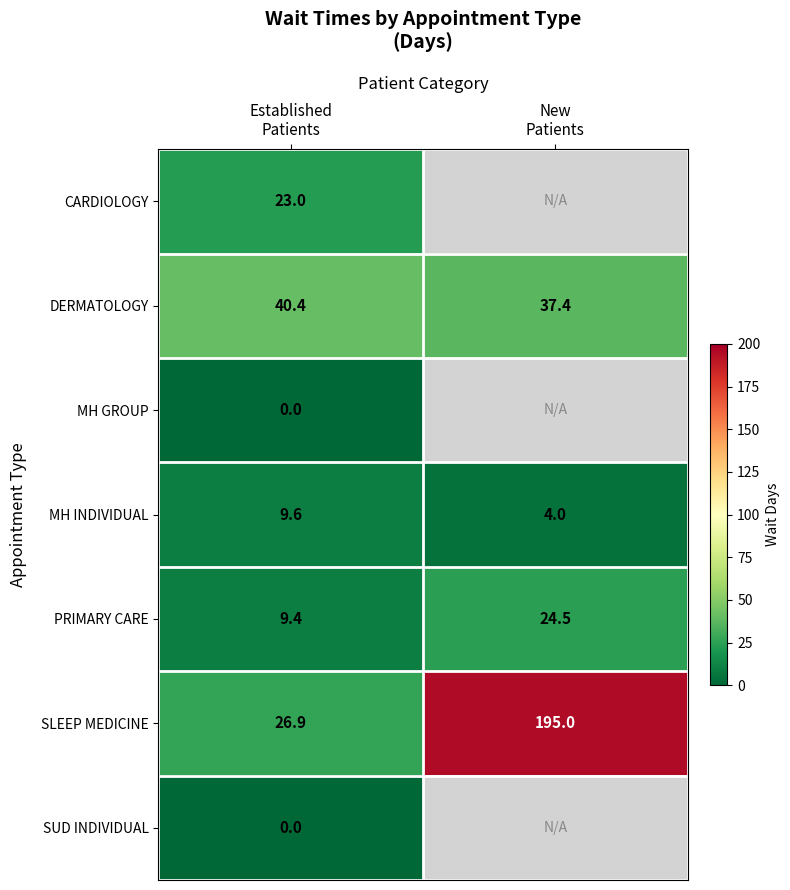

What is the minimum value for DERMATOLOGY?

37.4